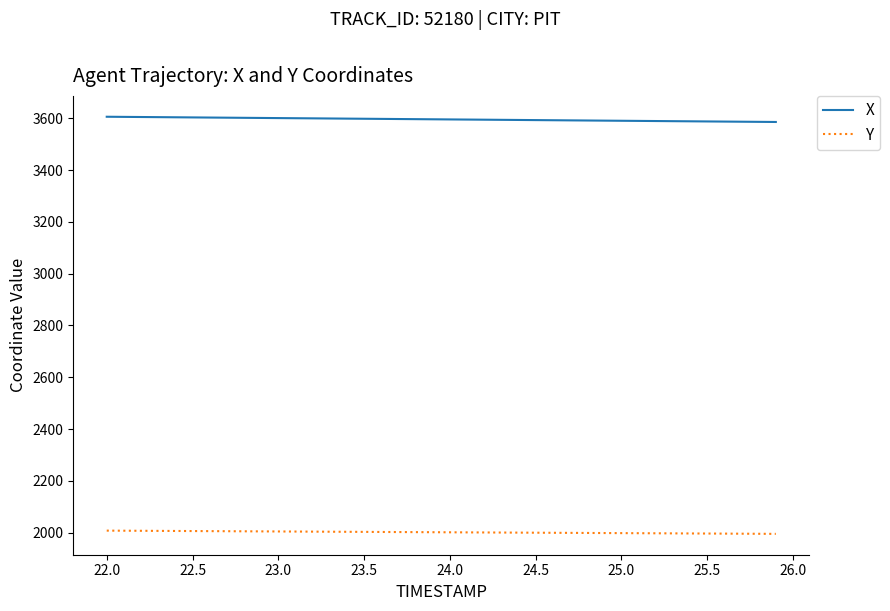

What is the maximum value shown in the chart?

3606.0